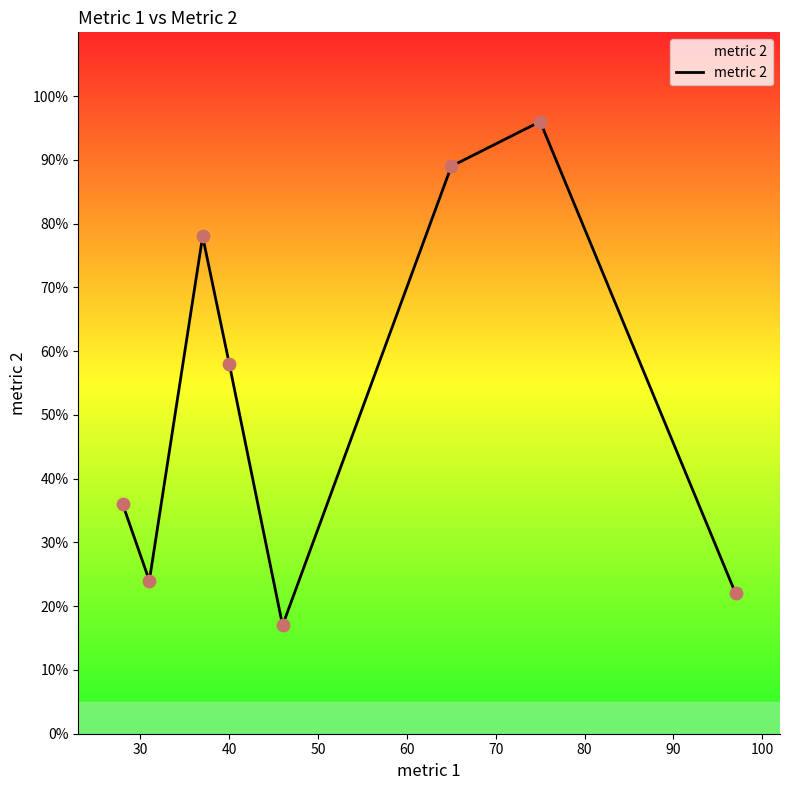

What is the minimum value shown in the chart?

17